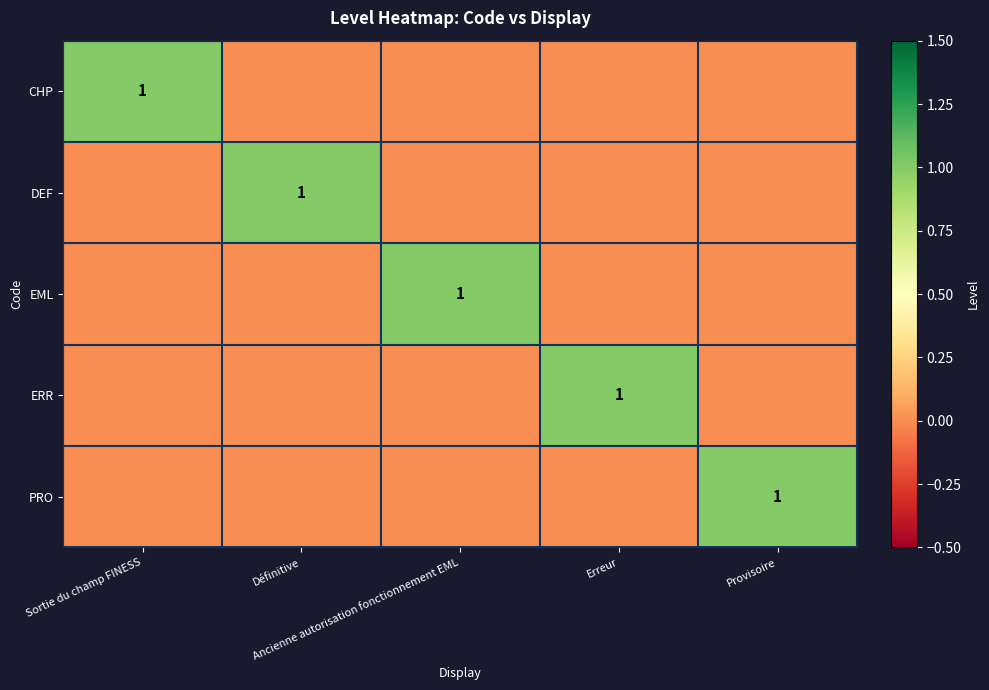

Rank the series at Provisoire from highest to lowest value.

PRO, CHP, DEF, EML, ERR